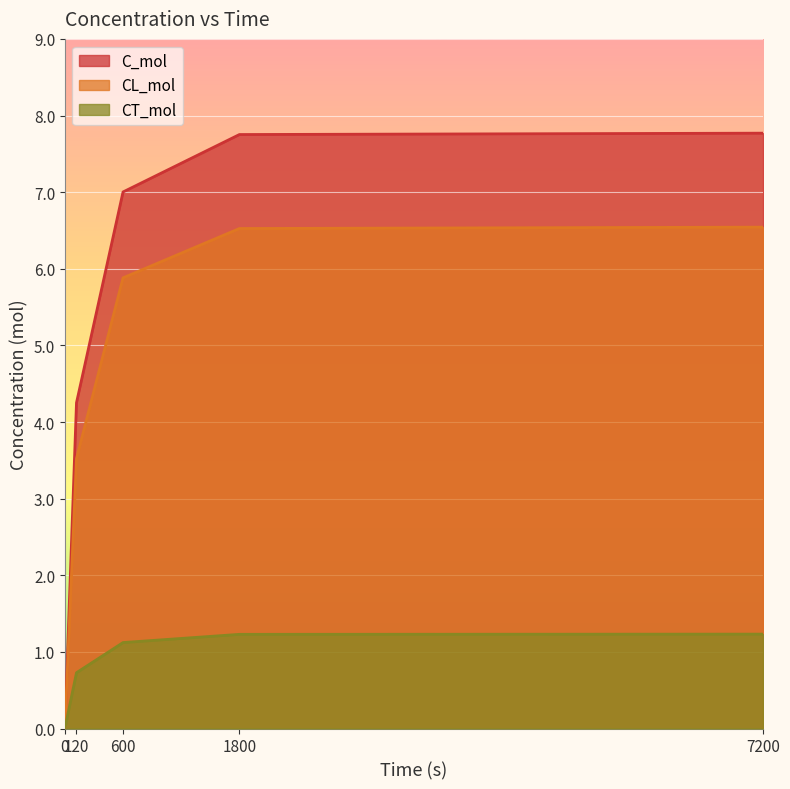

At which category is the sum across all series the highest?

7200